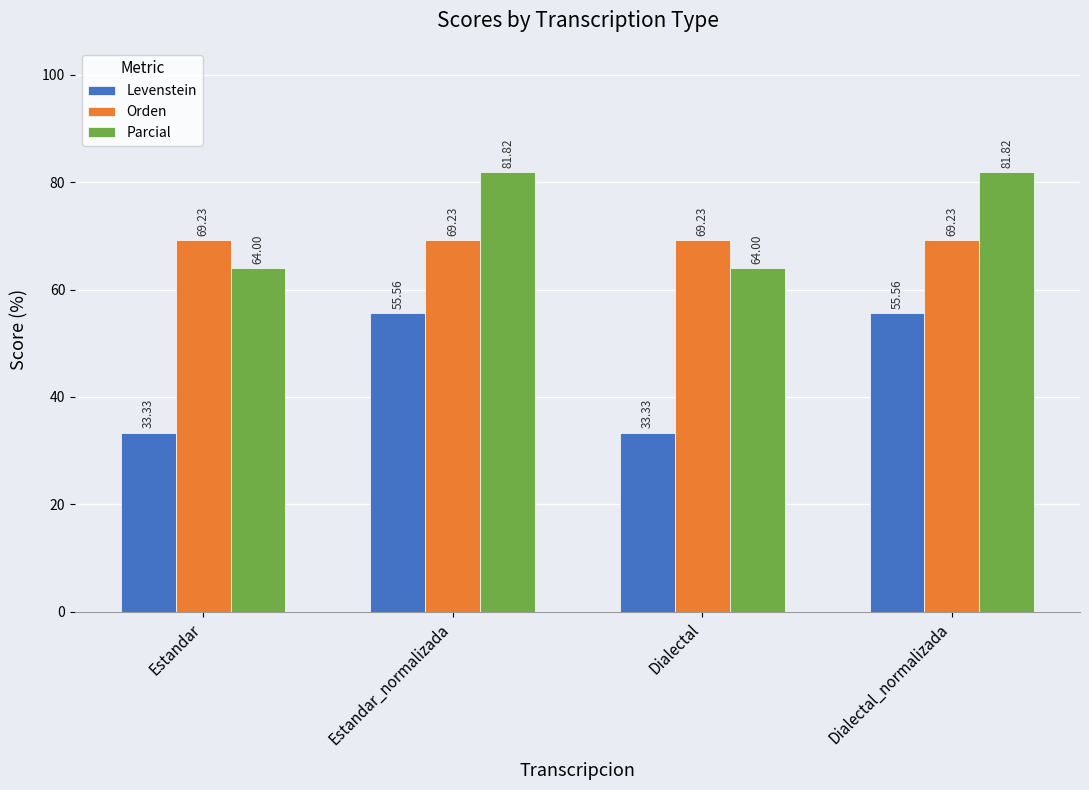

How many data points does each series have?

4